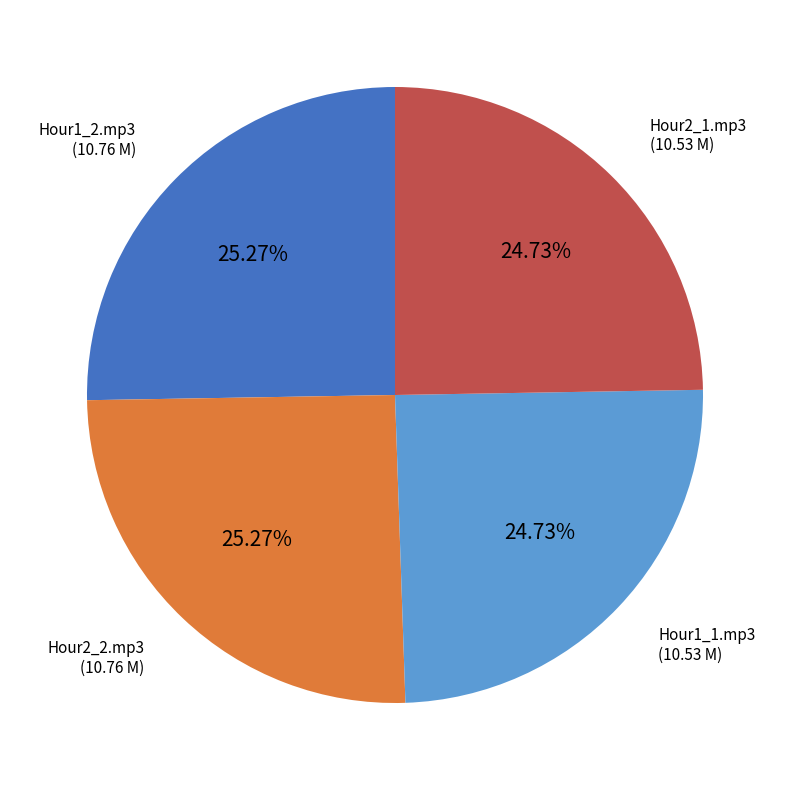

How many slices are in this pie chart?

4